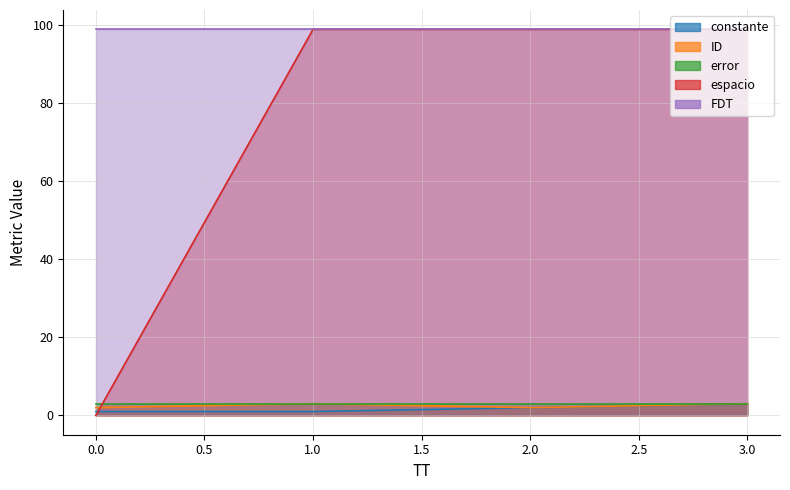

What is the difference between the maximum and minimum values in the espacio series?

99